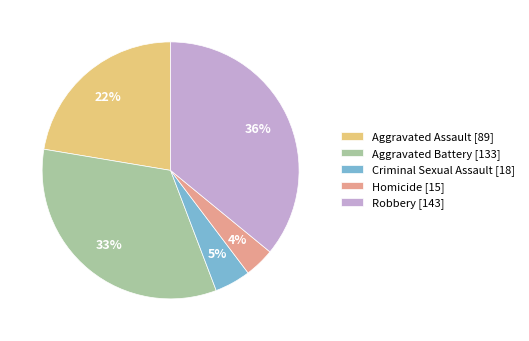

Which slice is the smallest?

Homicide